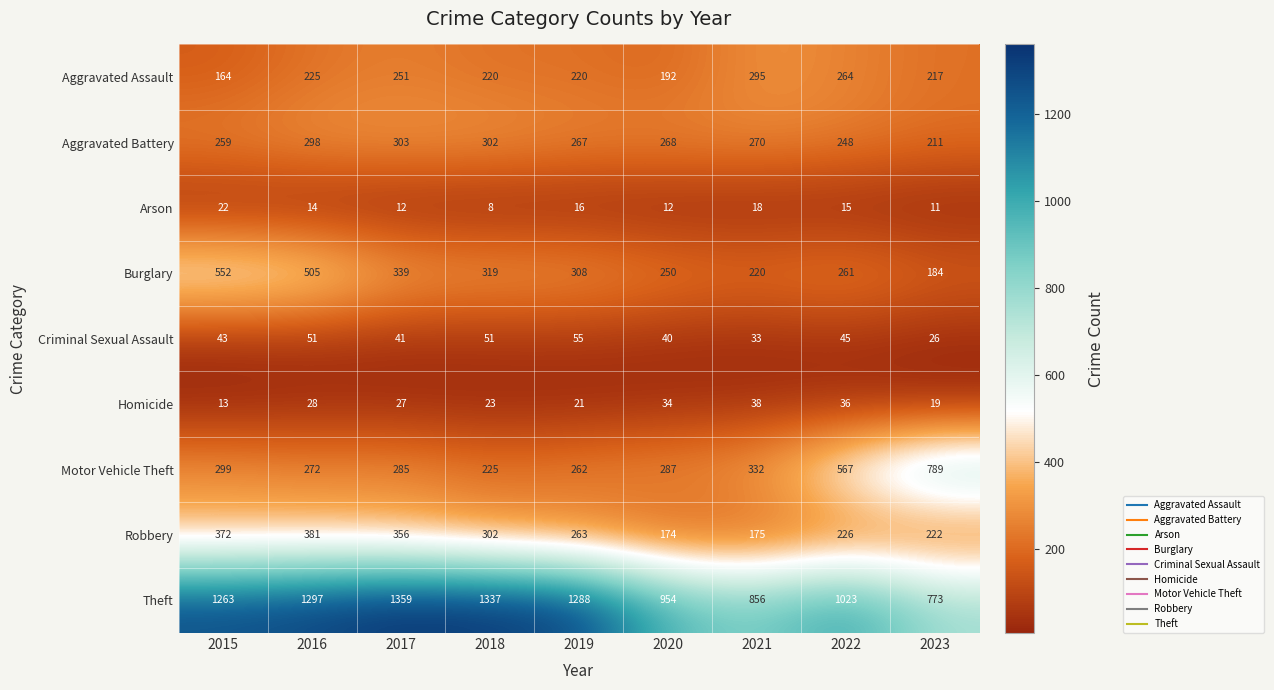

How many series are shown in this chart?

9